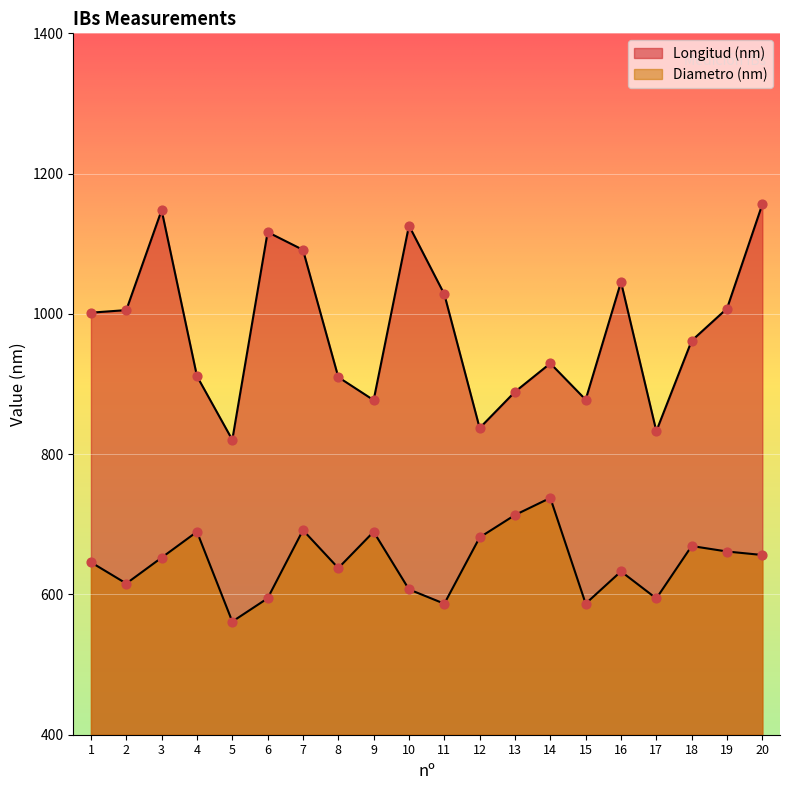

At how many categories does at least one series exceed 703?

20